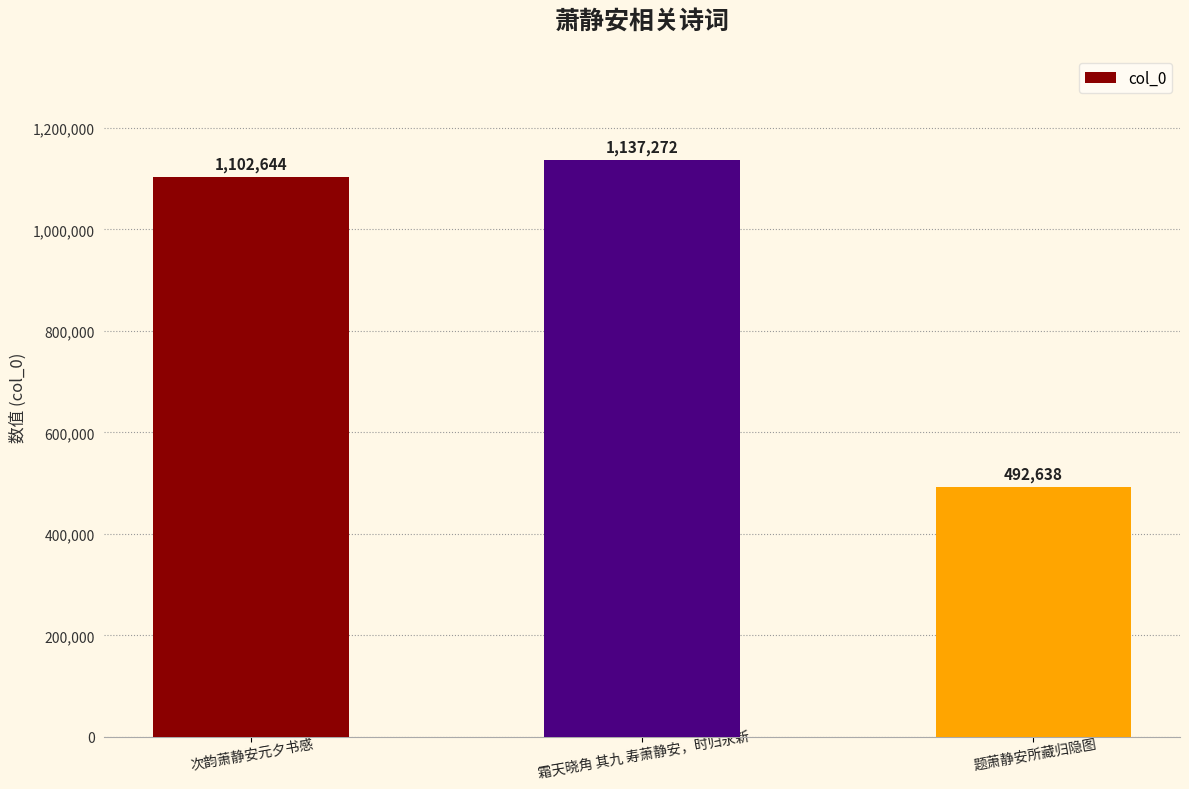

List the labels in order of value, smallest first.

题萧静安所藏归隐图, 次韵萧静安元夕书感, 霜天晓角 其九 寿萧静安，时归永新